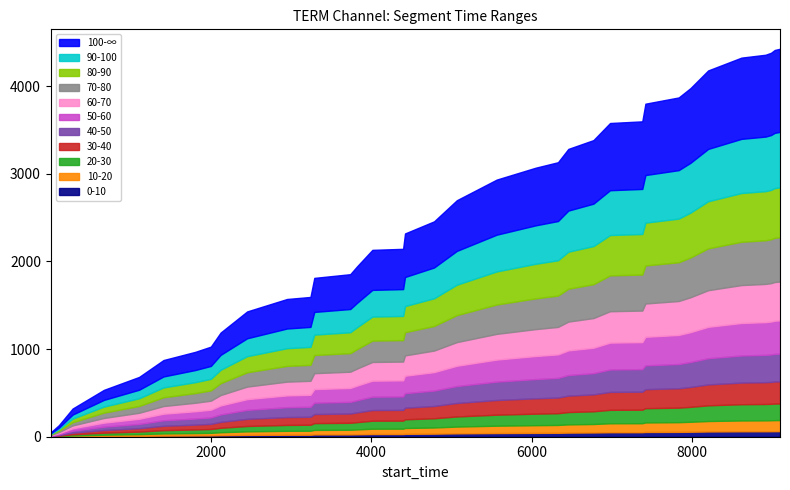

What are all the series names shown in the legend?

100-∞, 90-100, 80-90, 70-80, 60-70, 50-60, 40-50, 30-40, 20-30, 10-20, 0-10